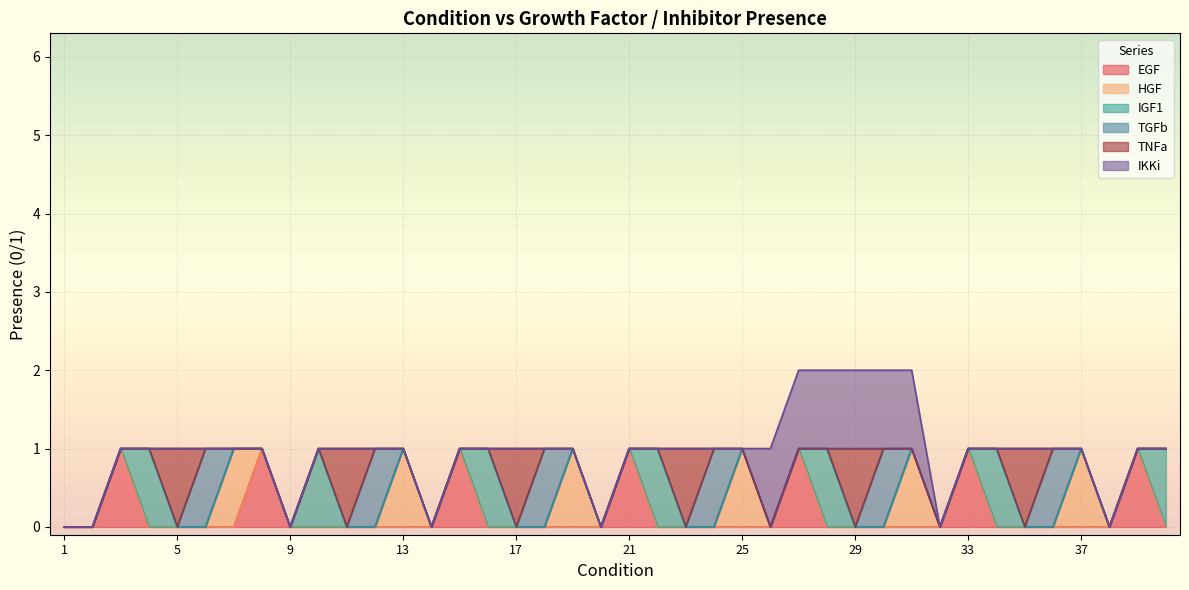

What is the difference between the second highest and minimum values in the IKKi series?

1